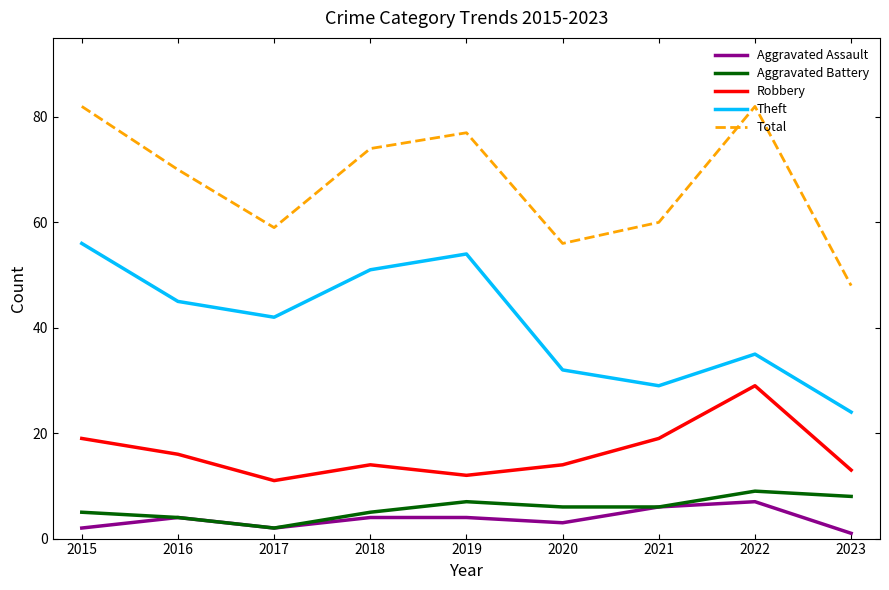

Between 2017 and 2021, which series saw the biggest shift?

Theft